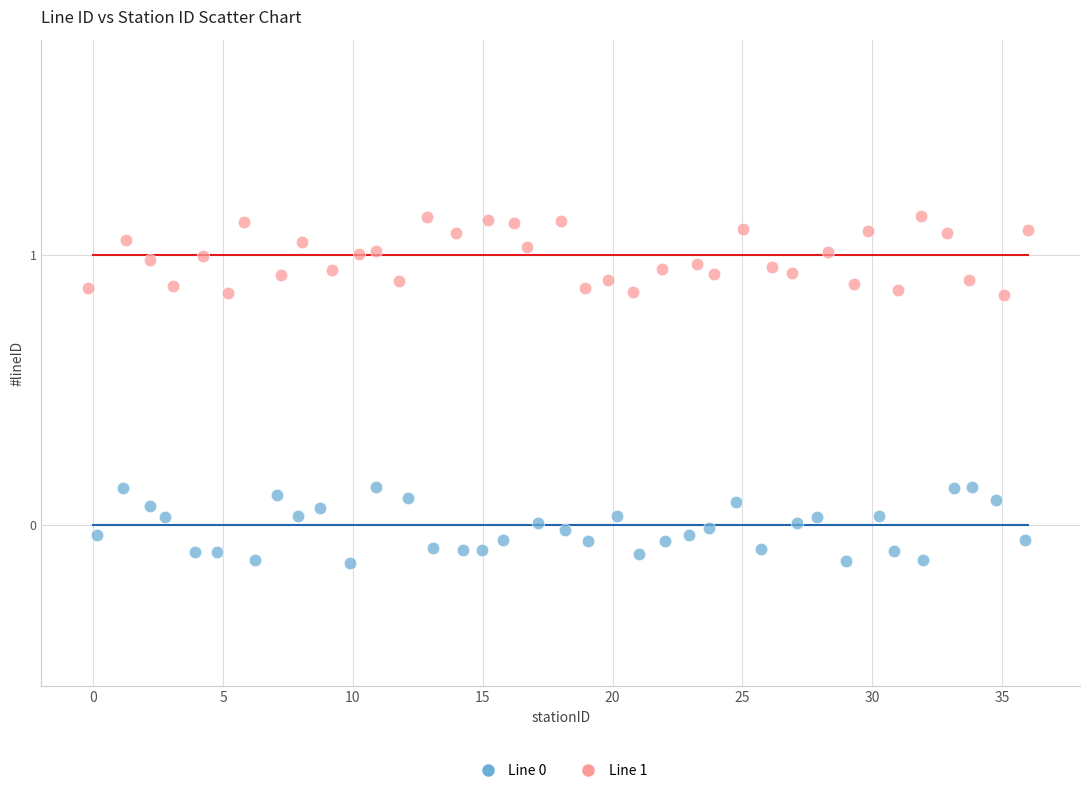

Which series reaches the maximum Y coordinate?

Line 1